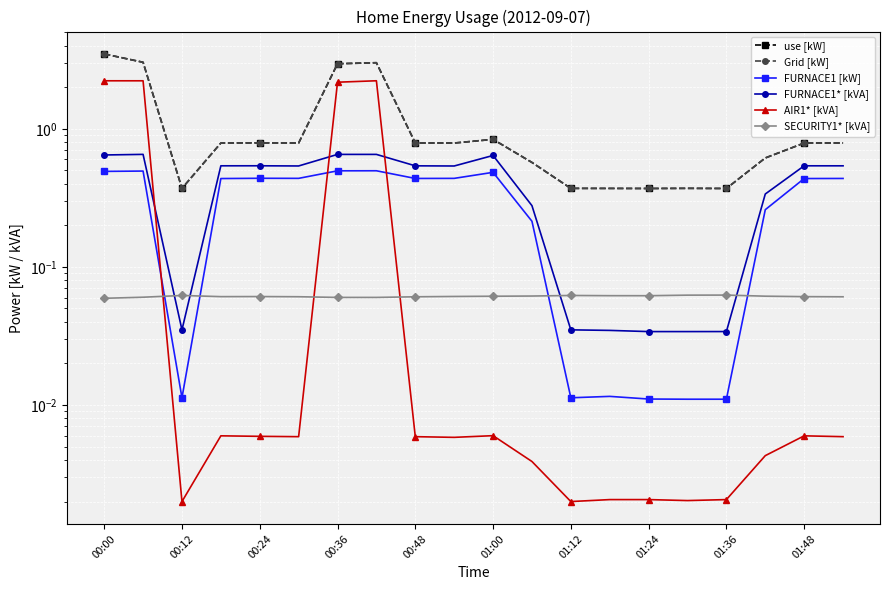

At which category is the sum across all series the highest?

00:00